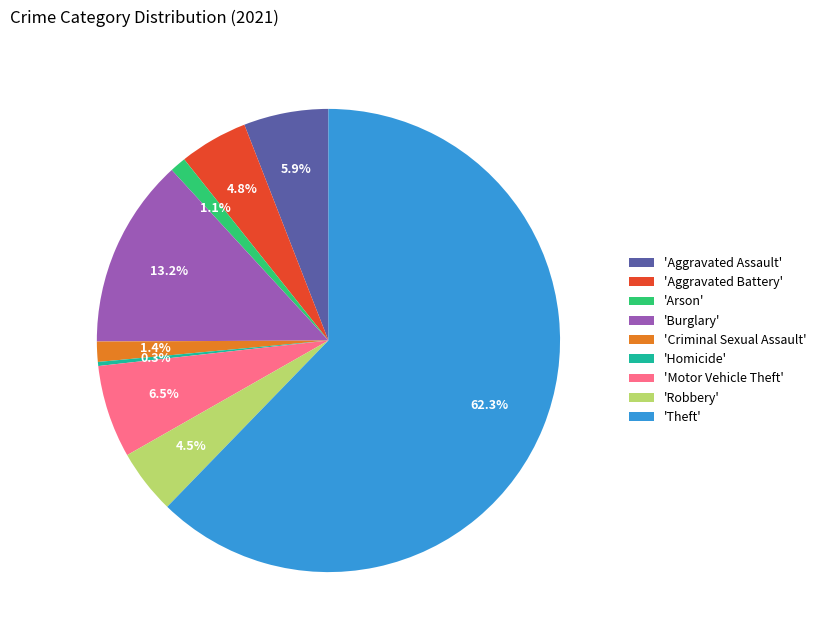

What percentage is NOT represented by 'Burglary'?

86.8%